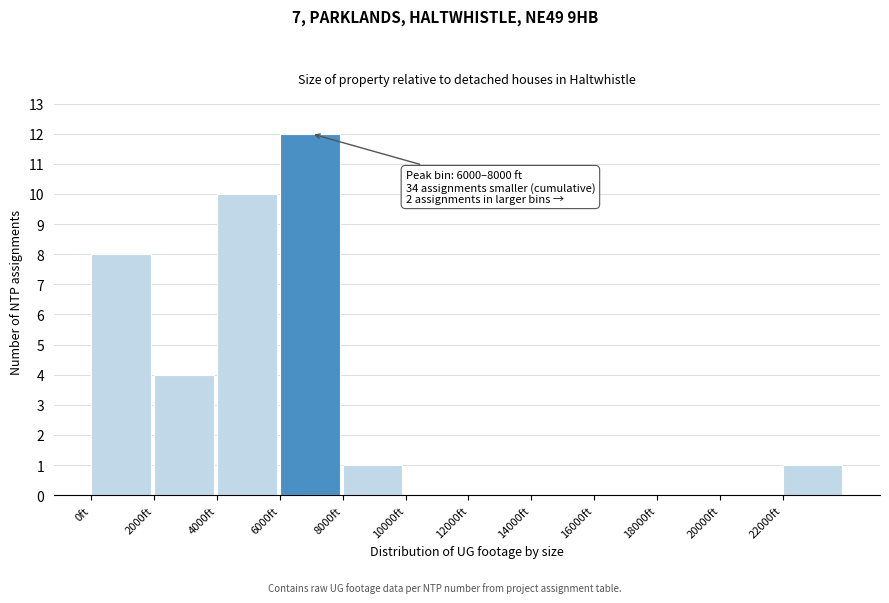

Which range on the x-axis has the tallest bar?

6000 to 8000